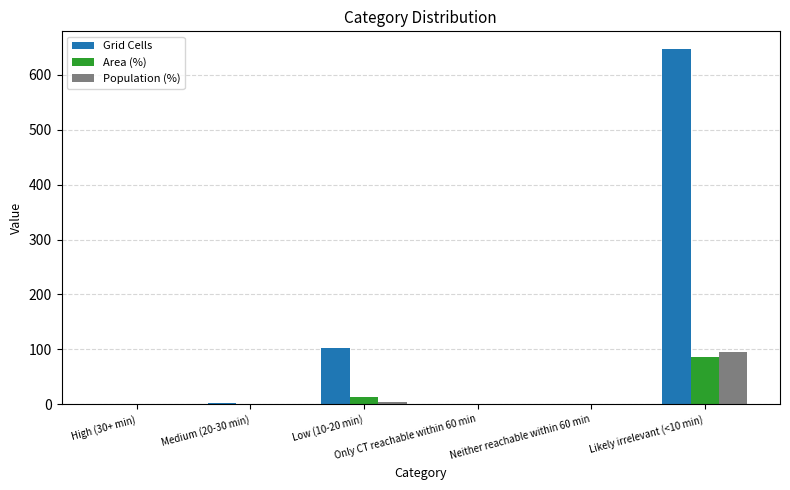

How many groups of bars are there?

6